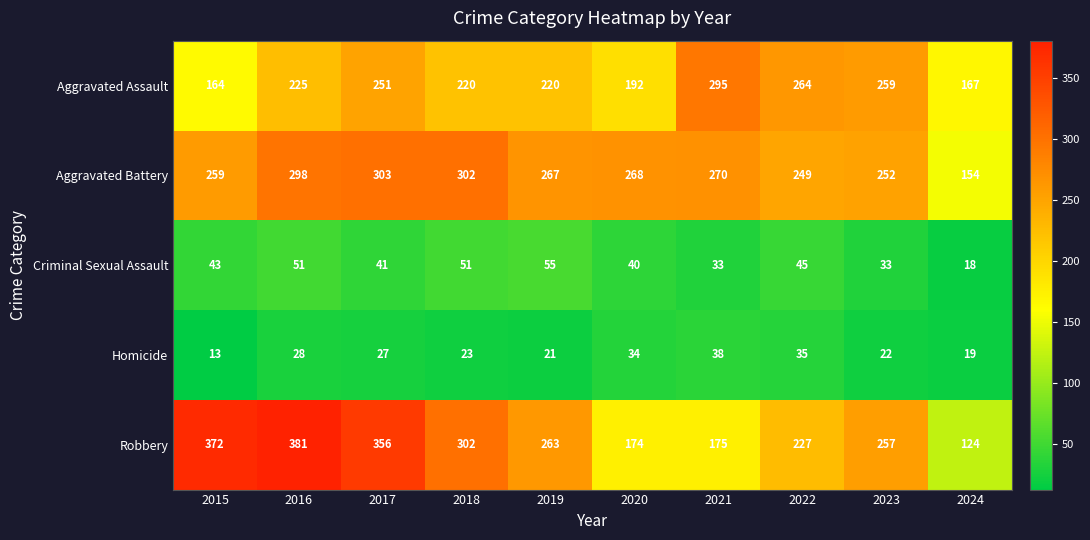

What is the maximum value shown in the chart?

381